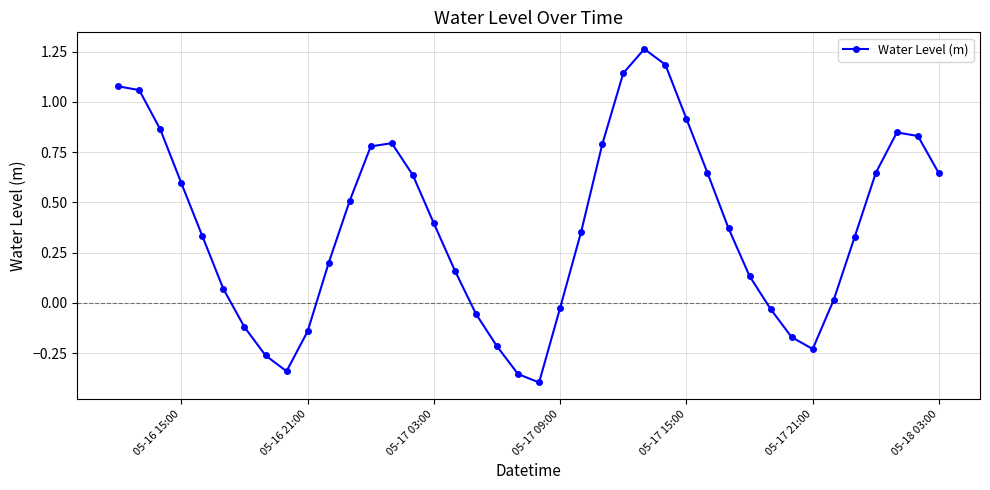

How many interior local valleys (lower than both neighbors) does the data have?

3